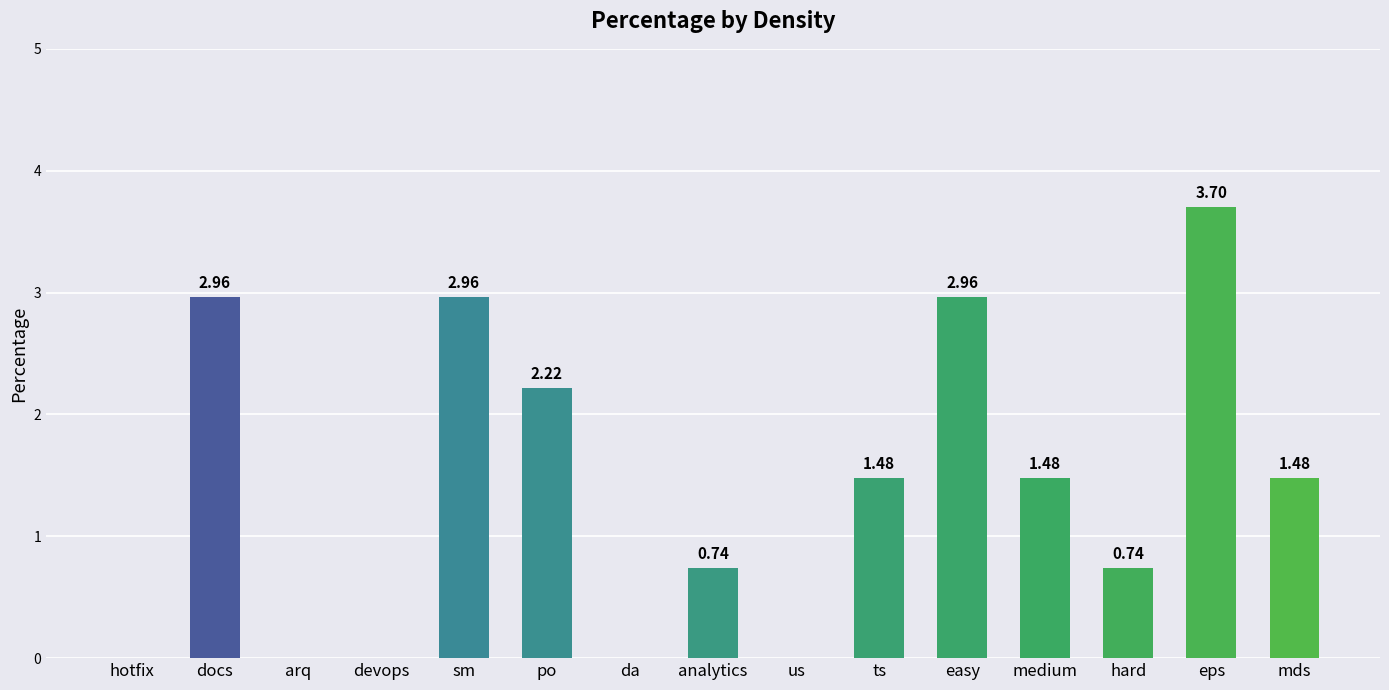

Is it true that the value at us is -2.3?

False